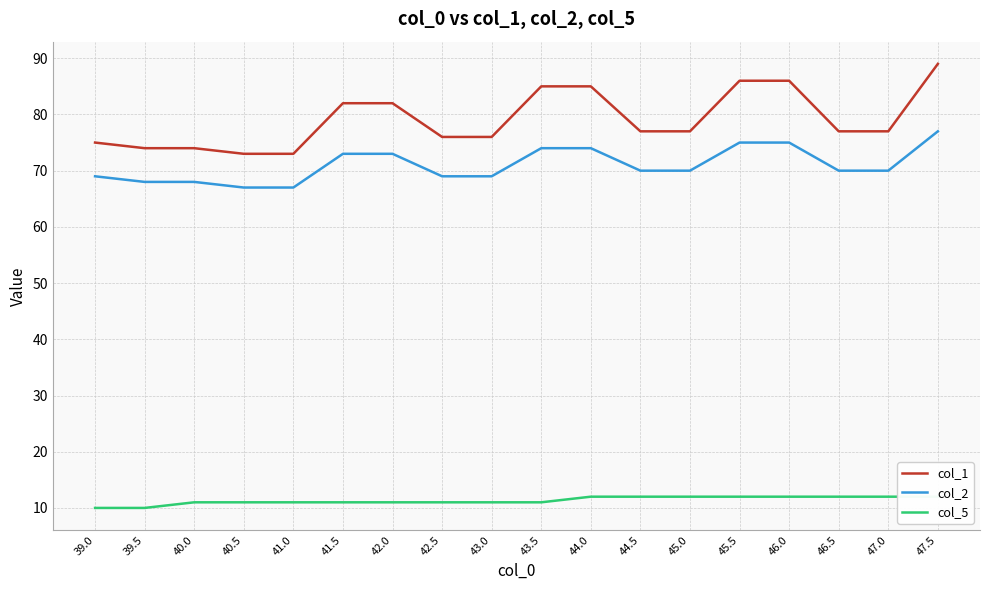

Is it true that col_1 equals 122 at 46.0?

False